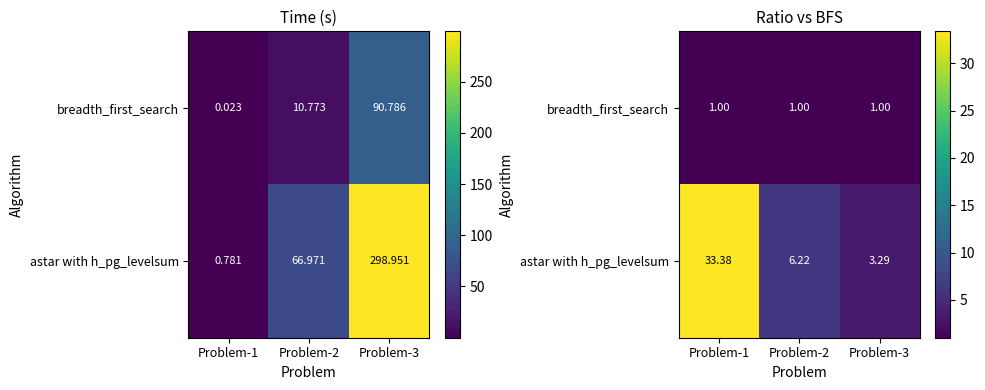

What is the total value across all series at Problem-2?

7.2